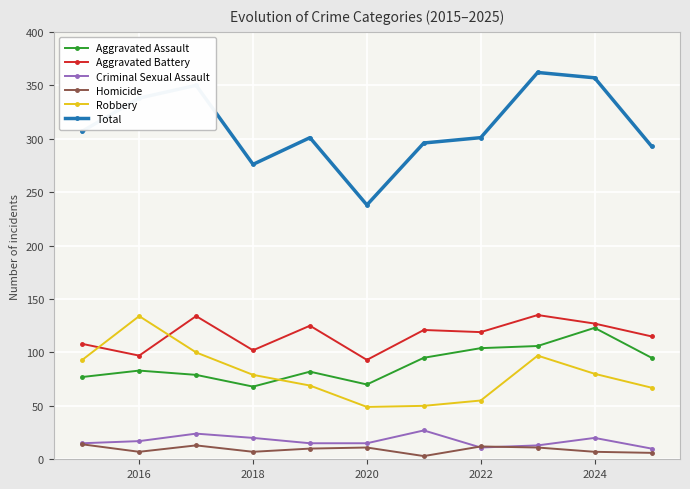

True or false: Criminal Sexual Assault and Robbery cross at least once.

False